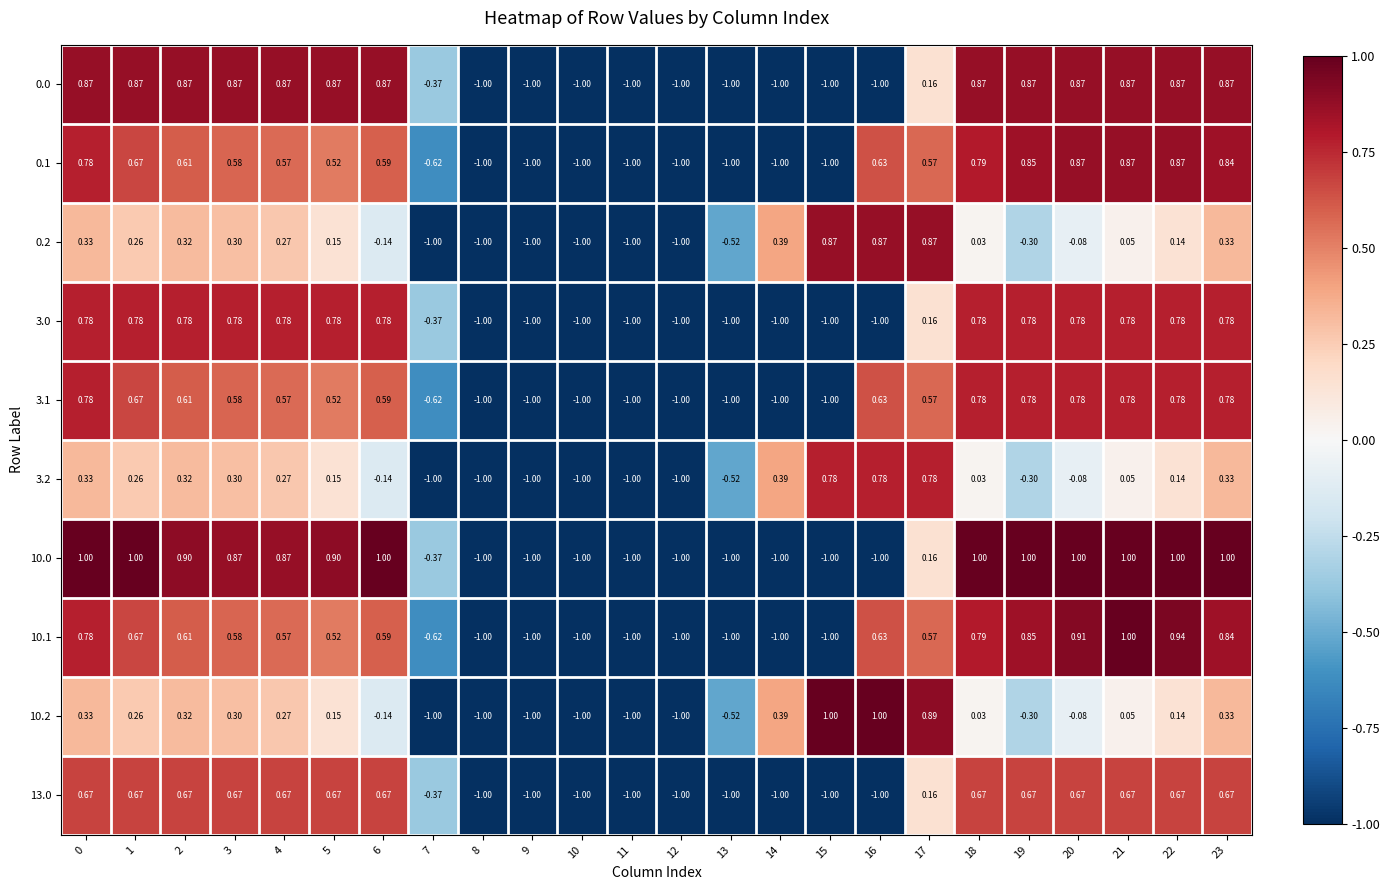

Count the number of categories in the chart.

24